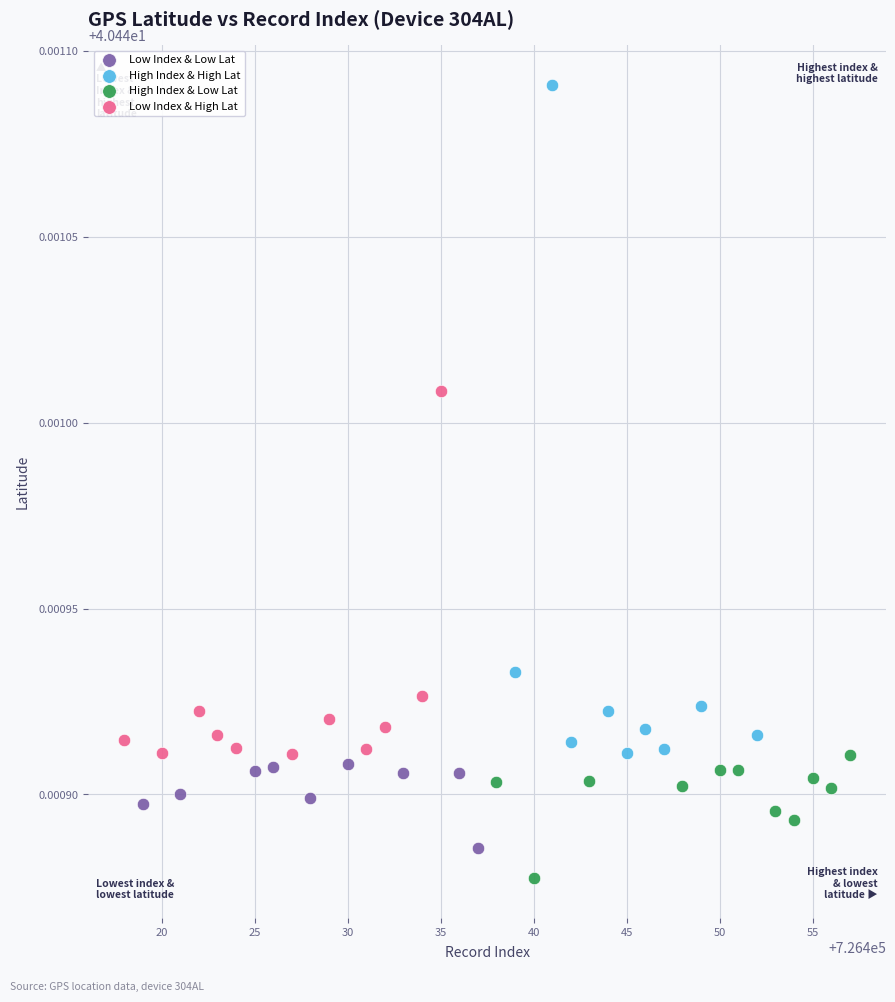

Which series has the widest spread of Y values?

High Index & High Lat